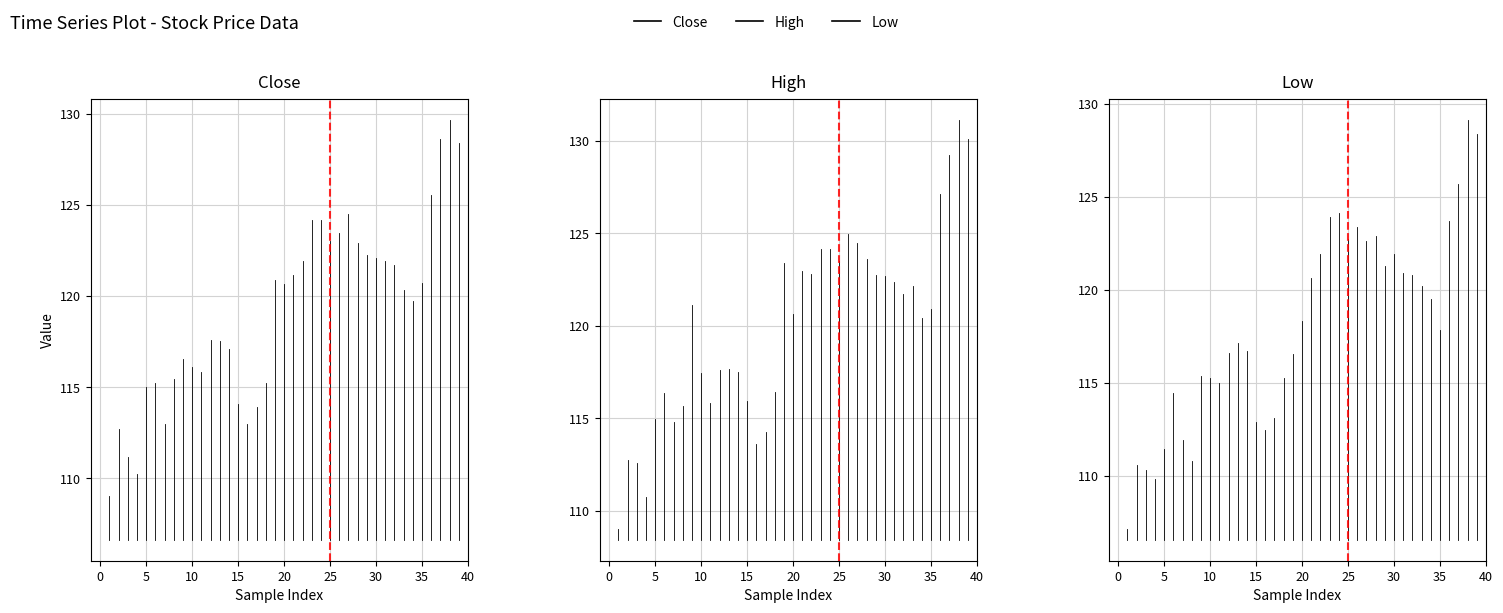

Rank the series at 0 from highest to lowest value.

High, Close, Low